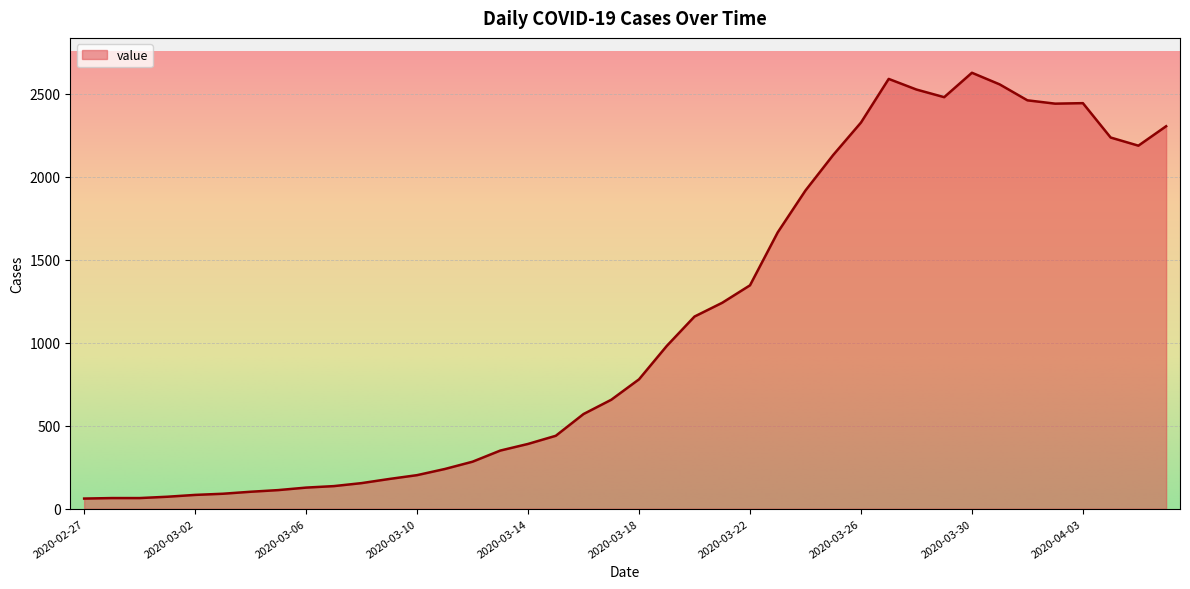

What is the maximum value shown in the chart?

2625